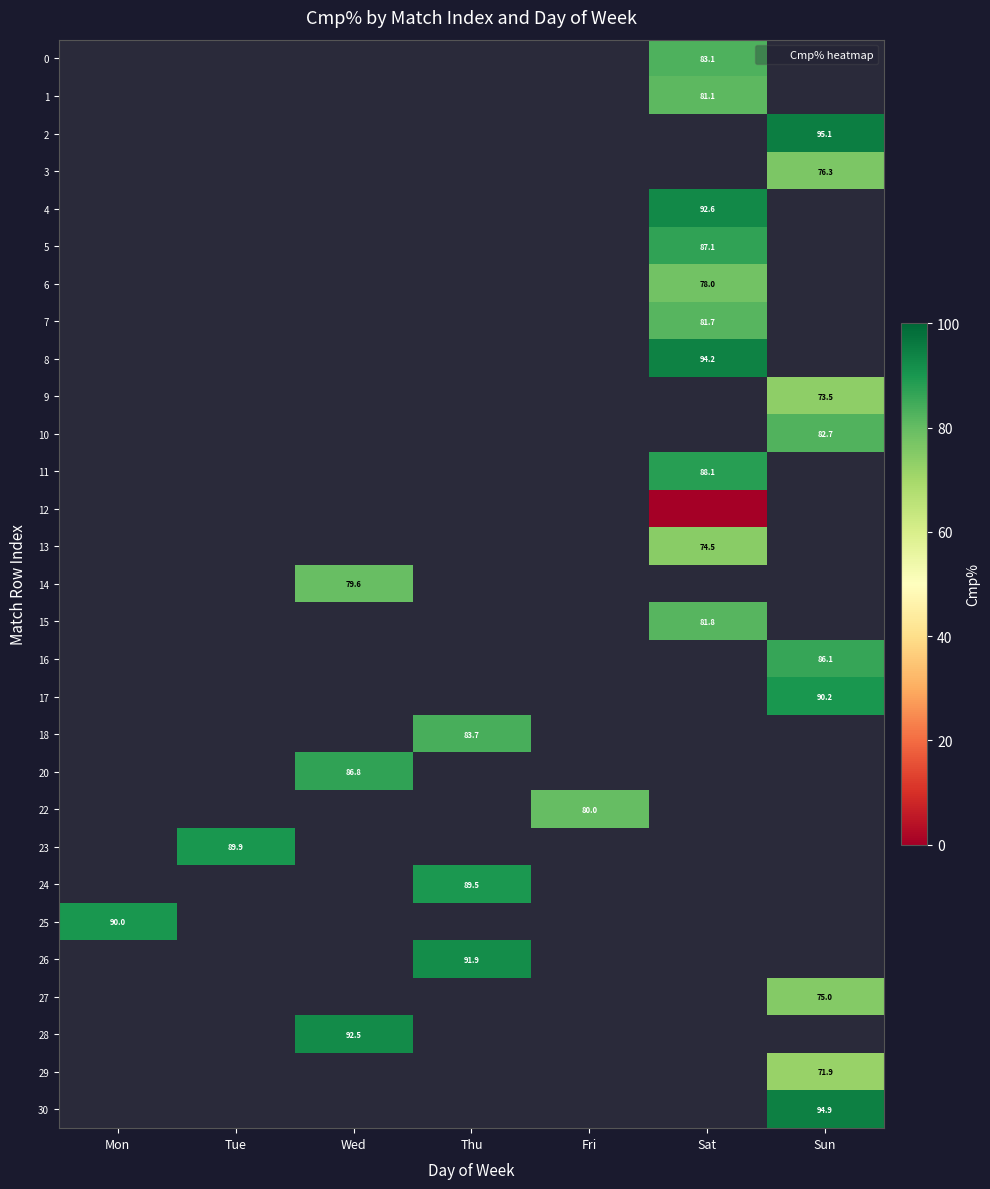

What is the greatest value displayed?

95.1